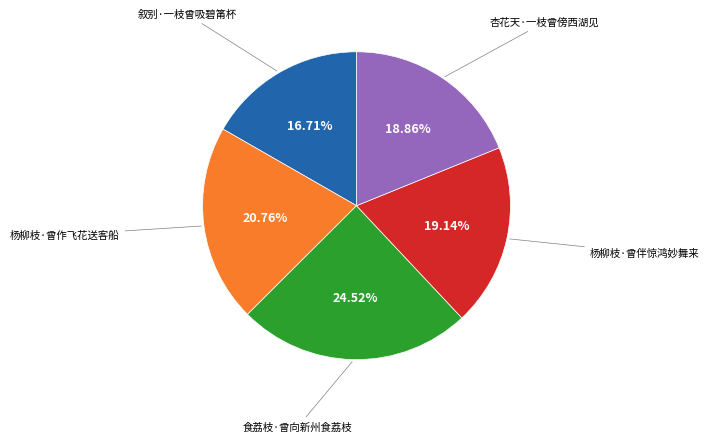

Is there a majority slice in this chart?

No